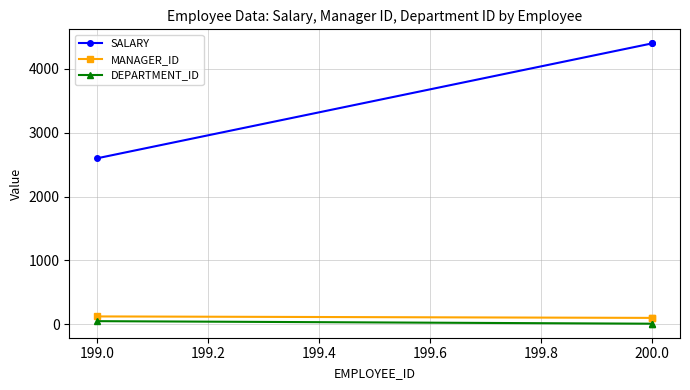

What is the sum of all MANAGER_ID values?

326